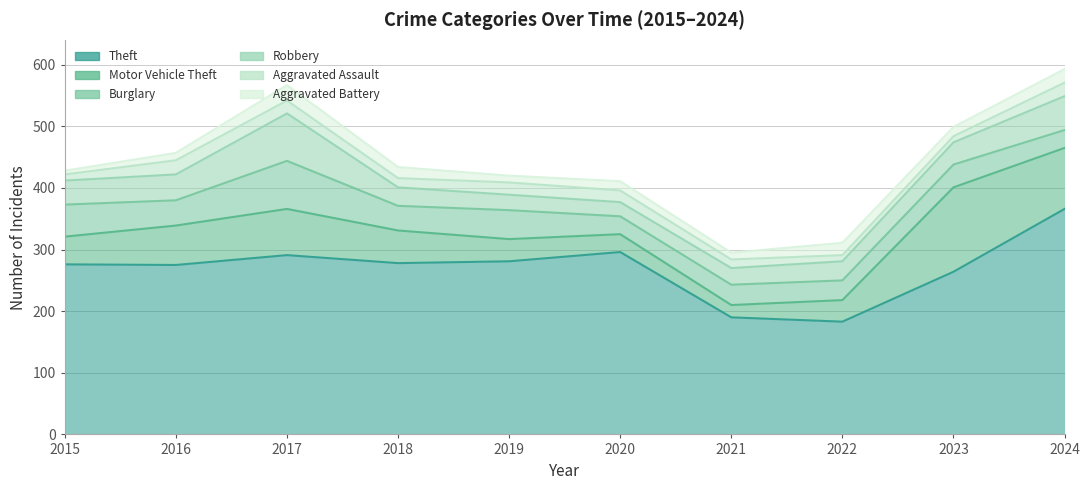

The Aggravated Battery series shows 22 at 2023. True or false?

False